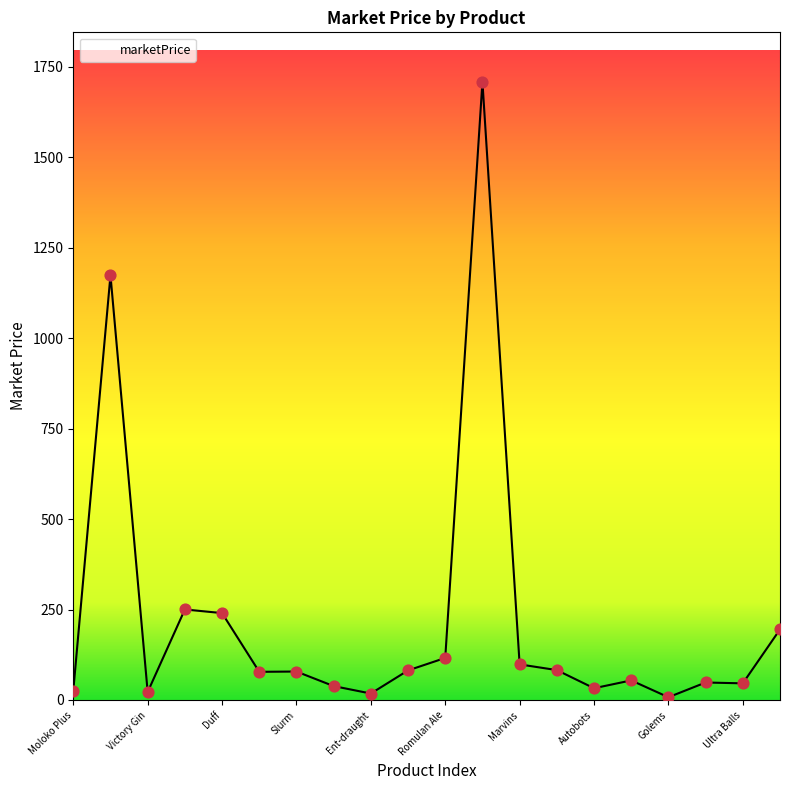

What is the greatest value displayed?

1707.9